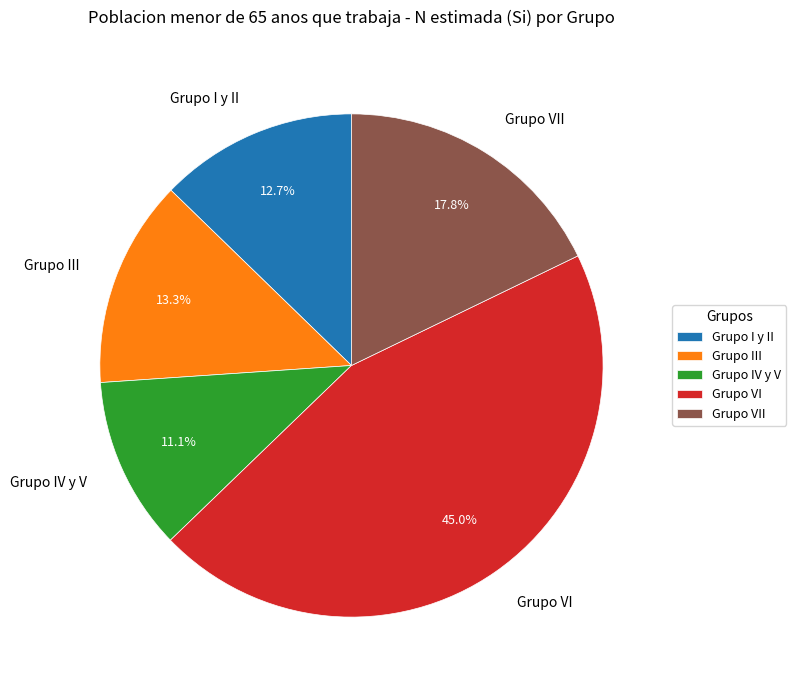

What percentage is the Grupo III slice, to the nearest percent?

13%